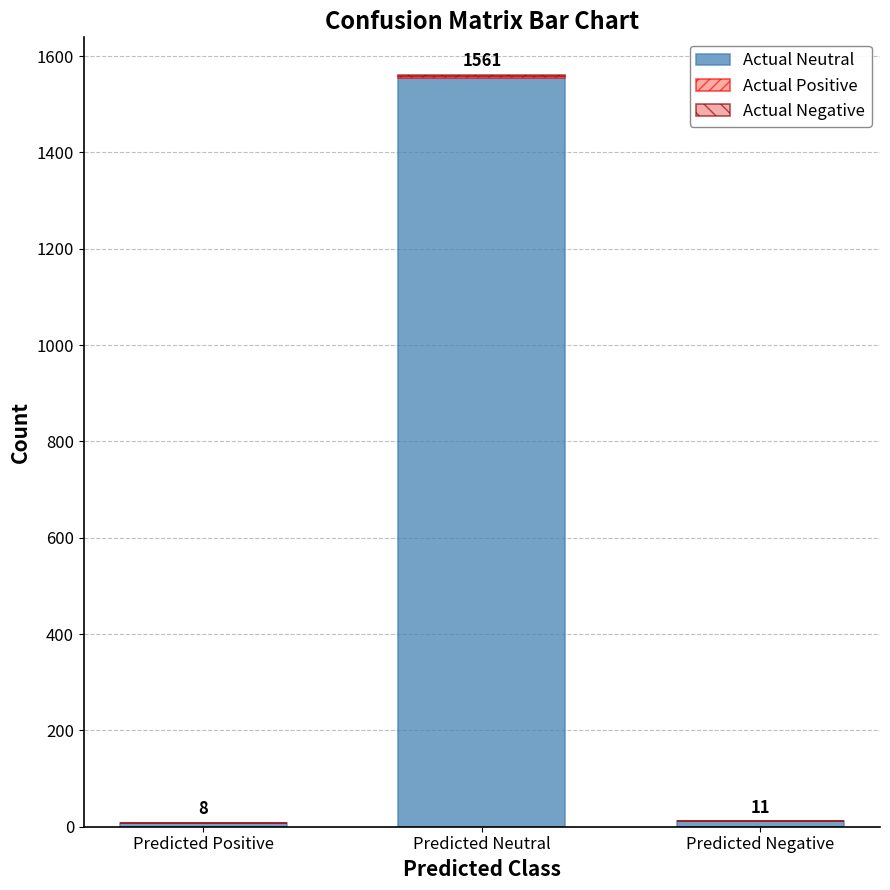

What is the sum of the Actual Negative values at Predicted Positive and Predicted Neutral?

3